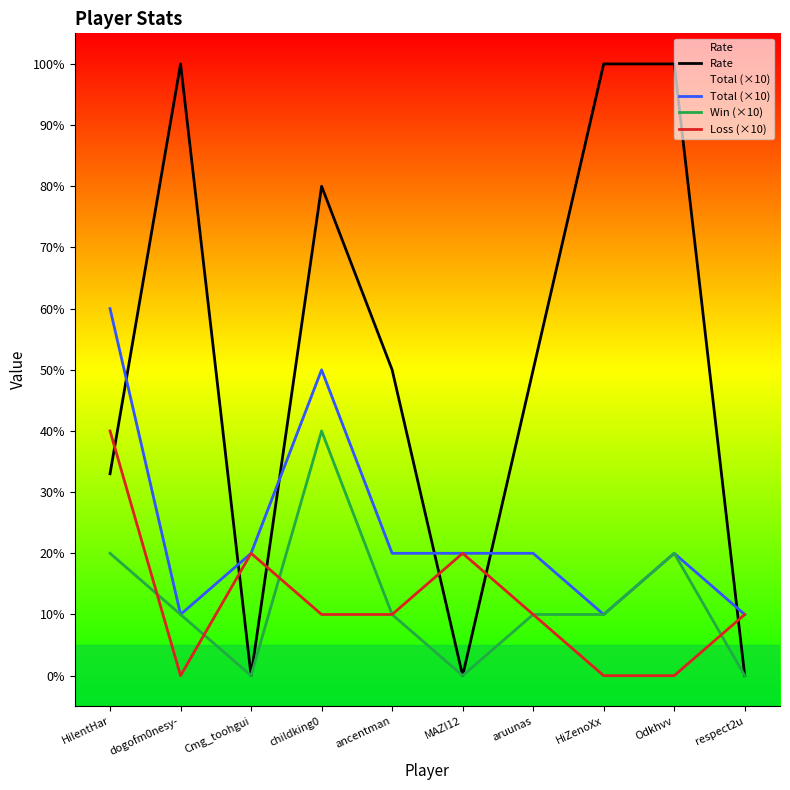

Reading right to left, what are all the values shown in this chart?

Rate: 0	100	100	50	0	50	80	0	100	33
Total (×10): 10	20	10	20	20	20	50	20	10	60
Win (×10): 0	20	10	10	0	10	40	0	10	20
Loss (×10): 10	0	0	10	20	10	10	20	0	40